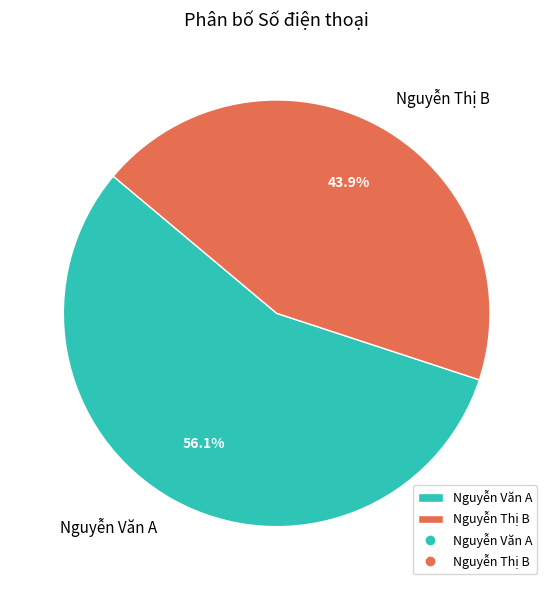

What is the ratio of the value at Nguyễn Văn A to the value at Nguyễn Thị B?

1.3